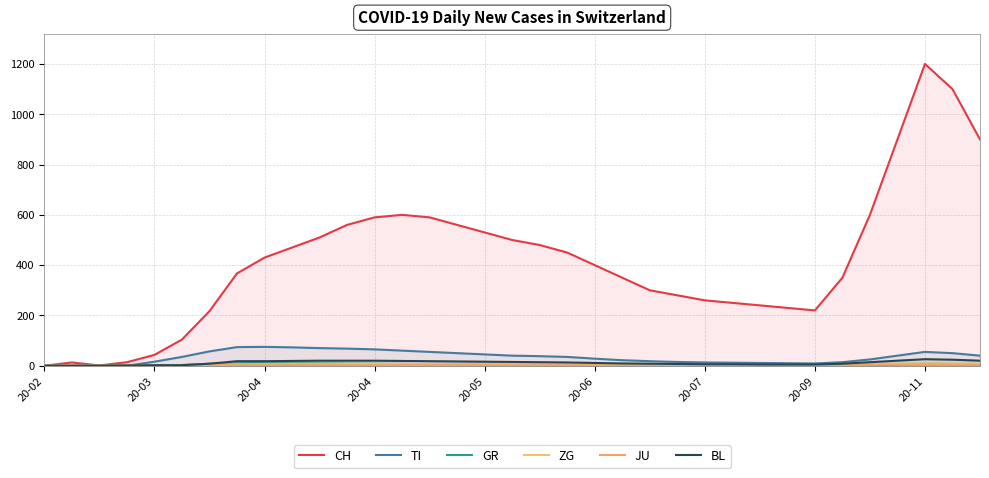

Does the chart have visible grid lines?

Yes